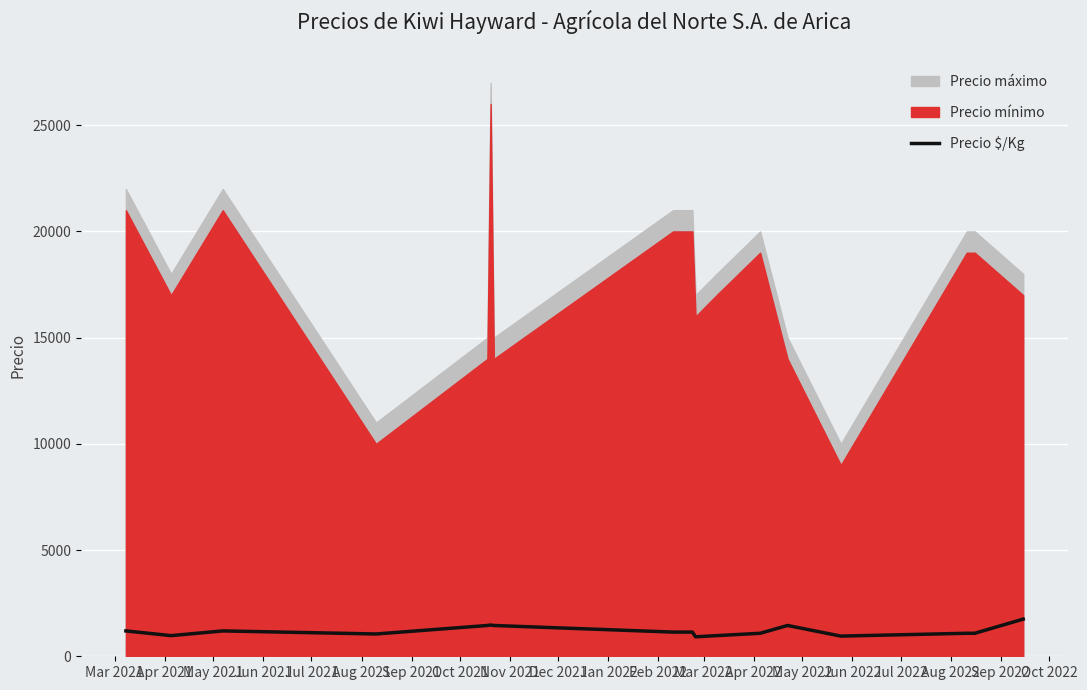

What is the minimum value for Precio $/Kg?

917